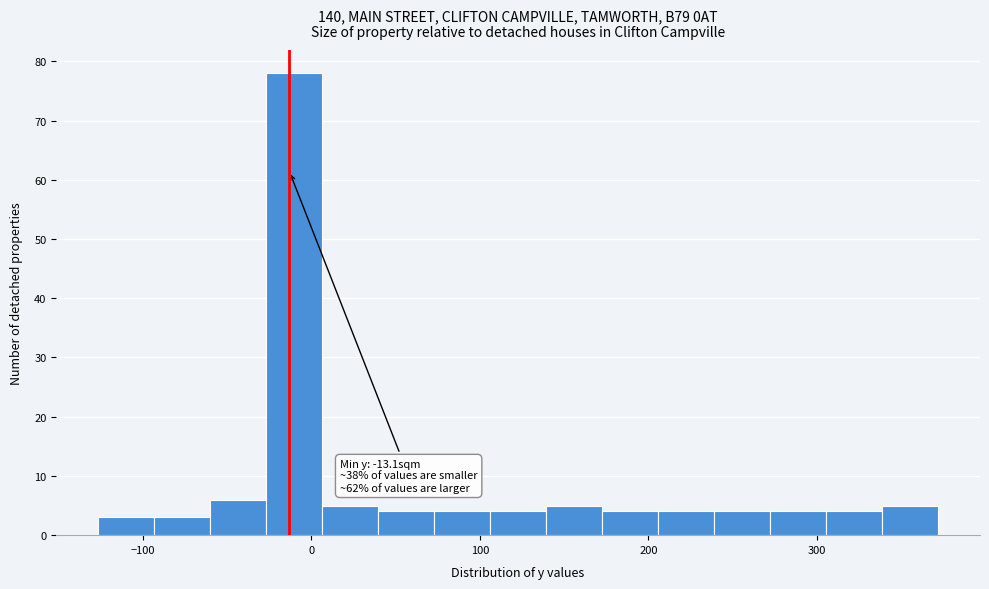

Around what value on the x-axis is the tallest bar? Give the approximate position of its centre, as read against the axis.

-10